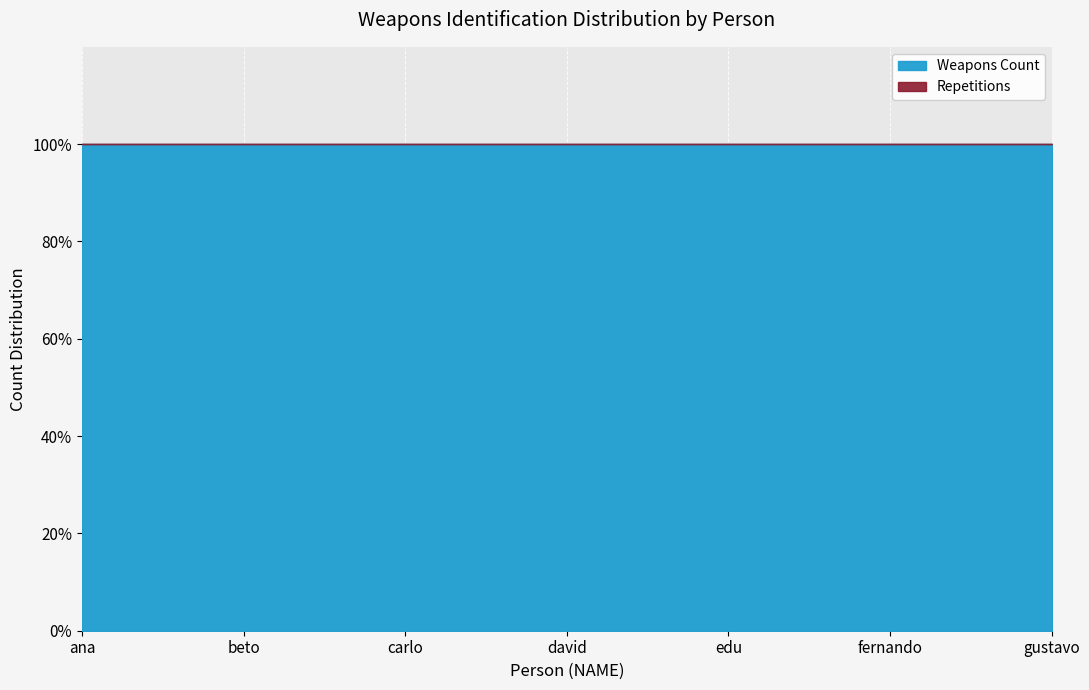

True or false: Weapons Count and Repetitions intersect in this chart.

False